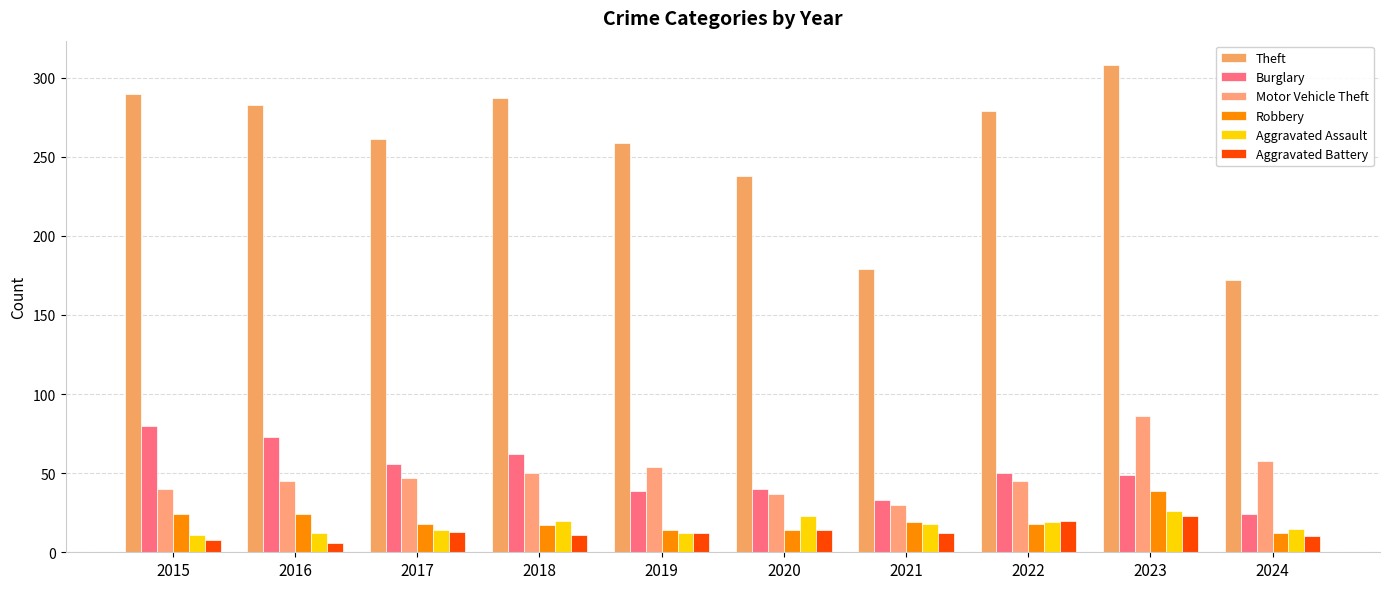

What is the greatest value displayed?

308